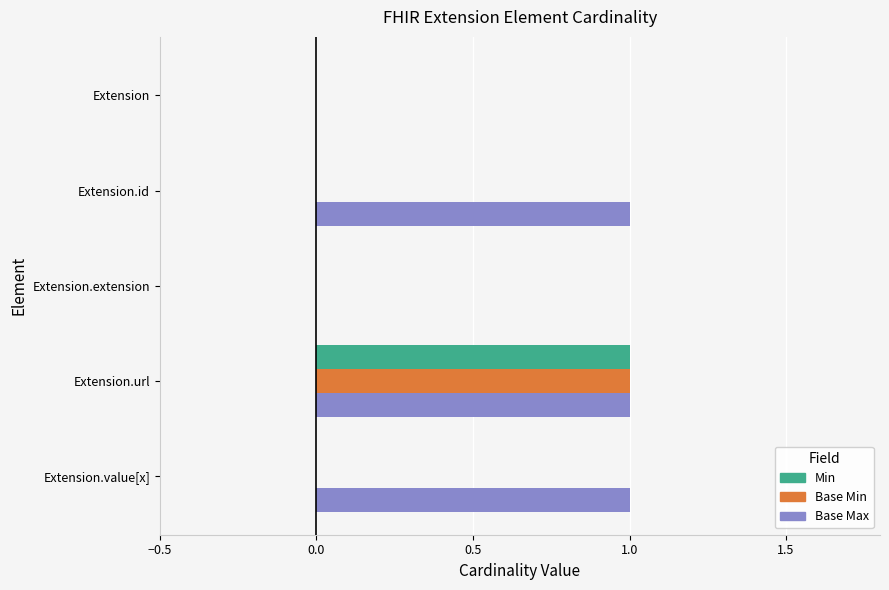

The value of Base Min at Extension.extension is 0. True or false?

True